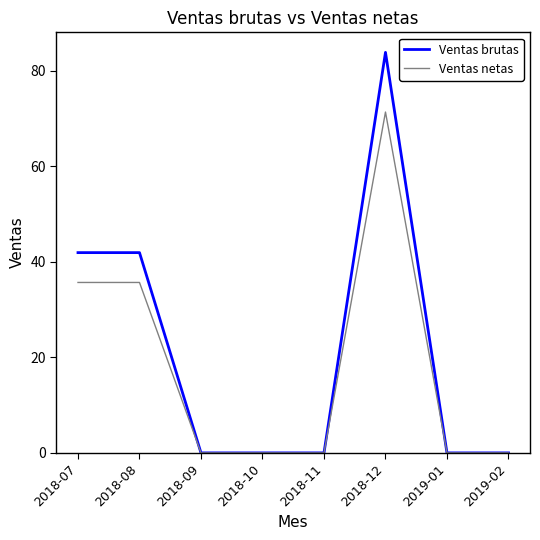

What position from the left is 2018-11?

5